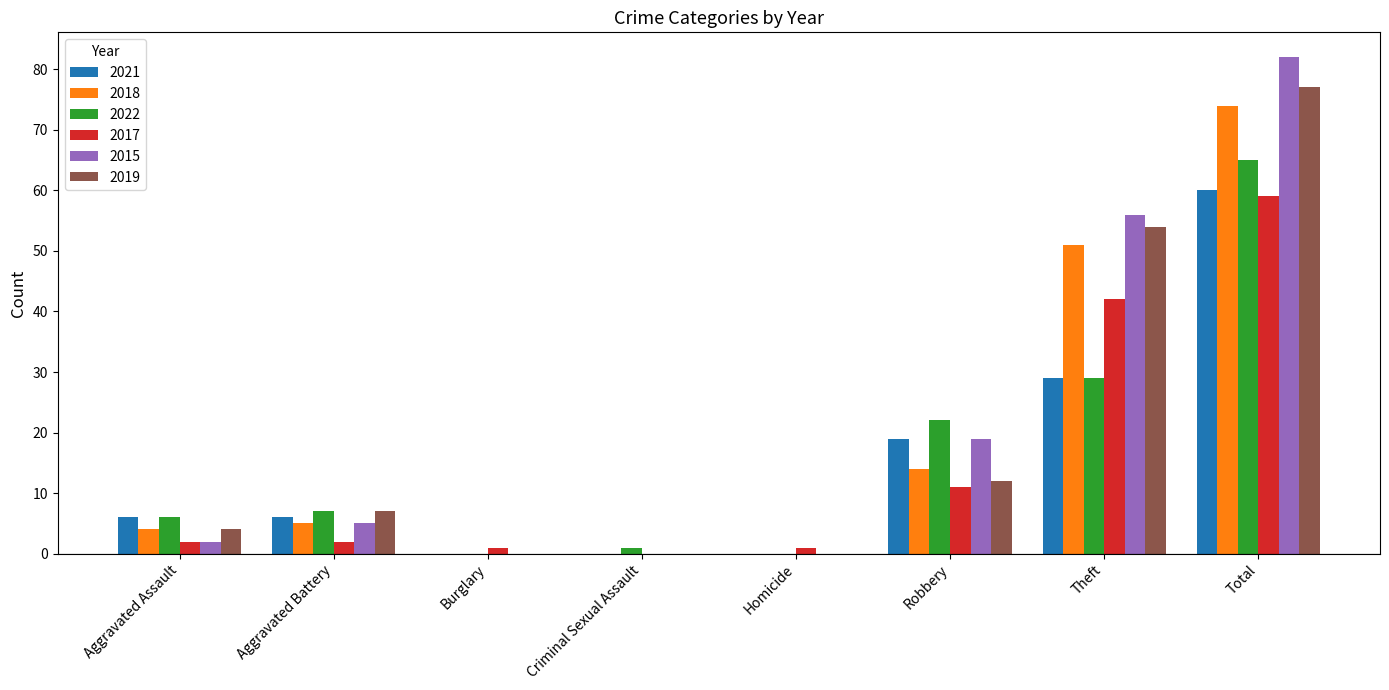

At which label is 2015 closest to 41?

Theft